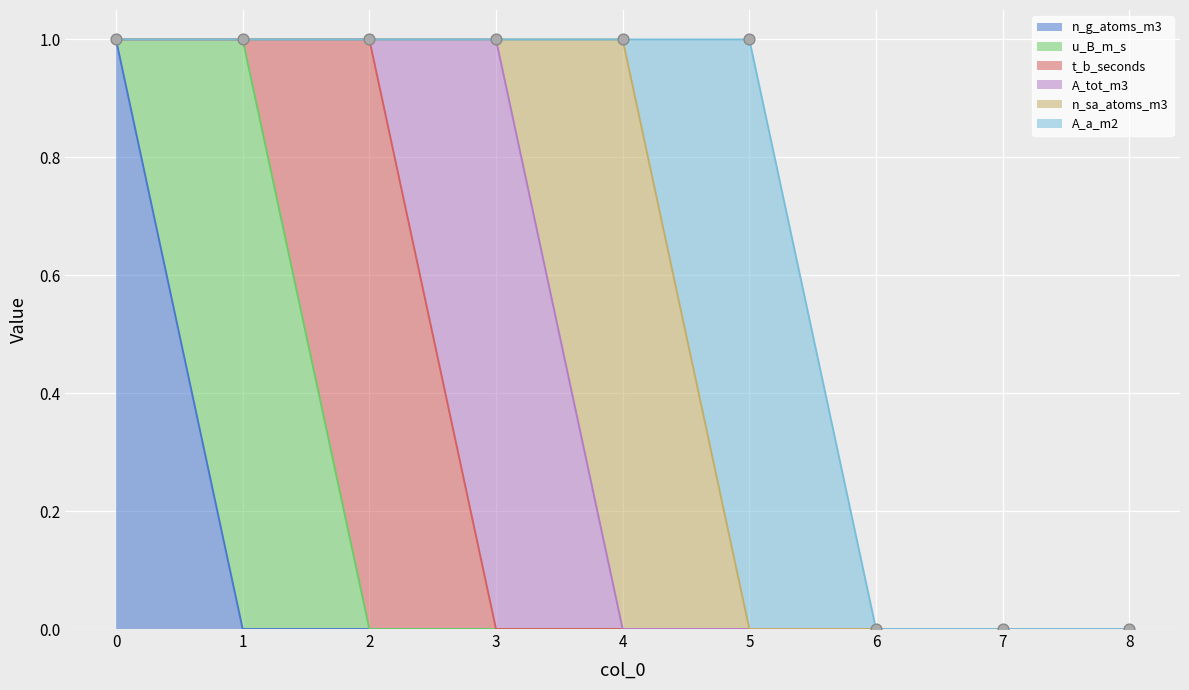

Which series contains the highest Y value?

n_g_atoms_m3